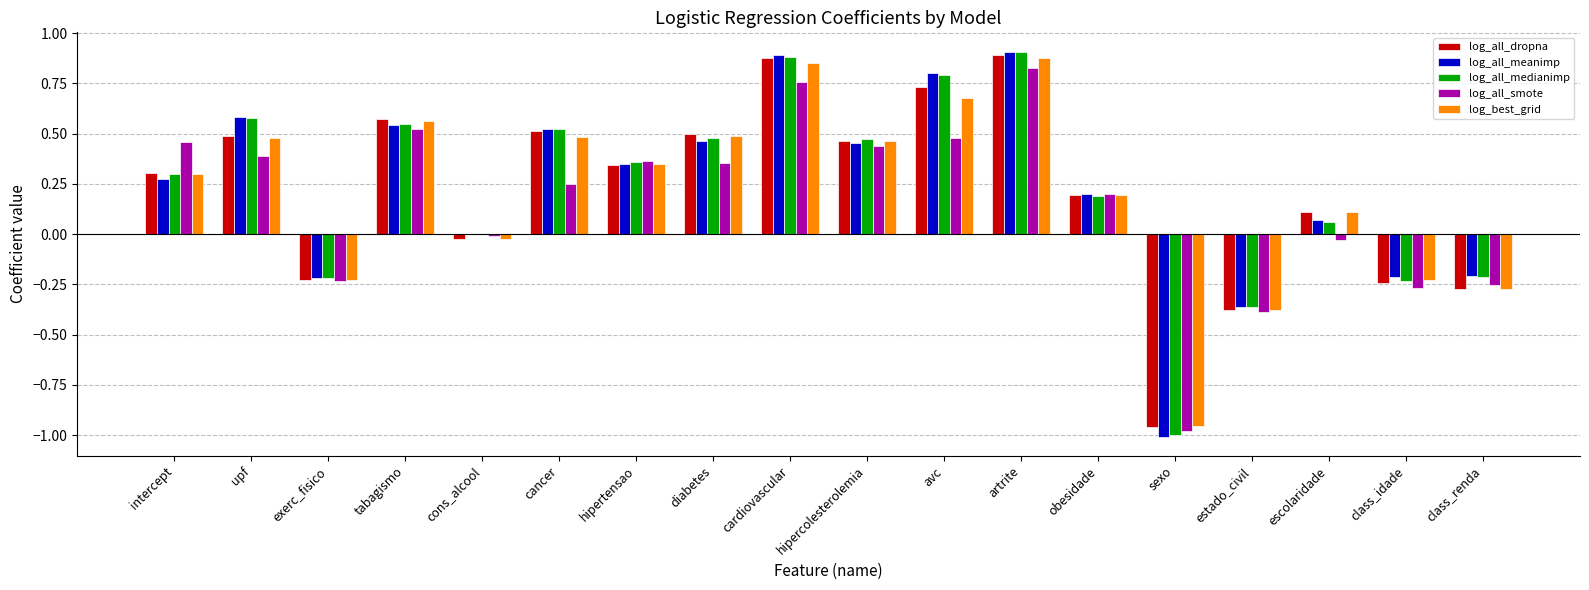

Where does the log_all_medianimp series first go above 0?

intercept